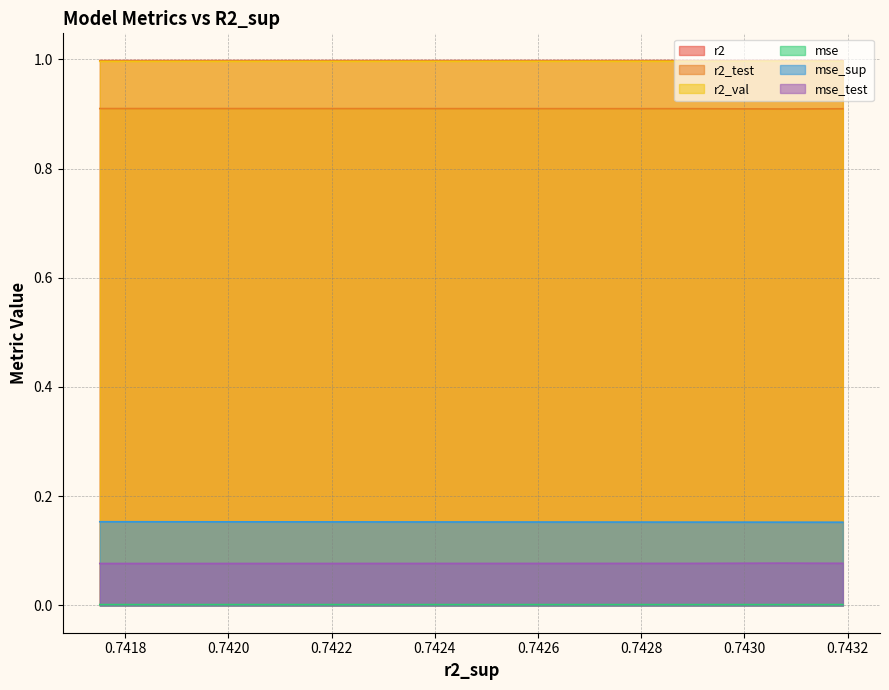

What is the maximum value shown in the chart?

1.0